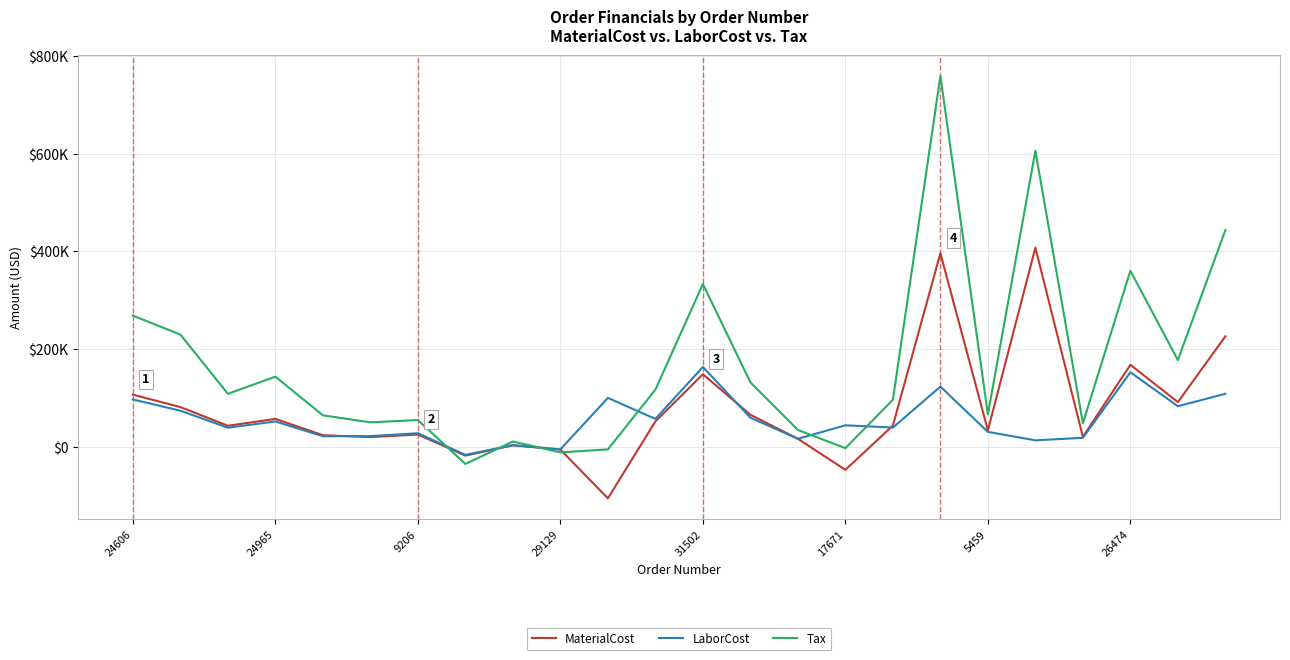

What is the sum of all MaterialCost values?

1865591.6